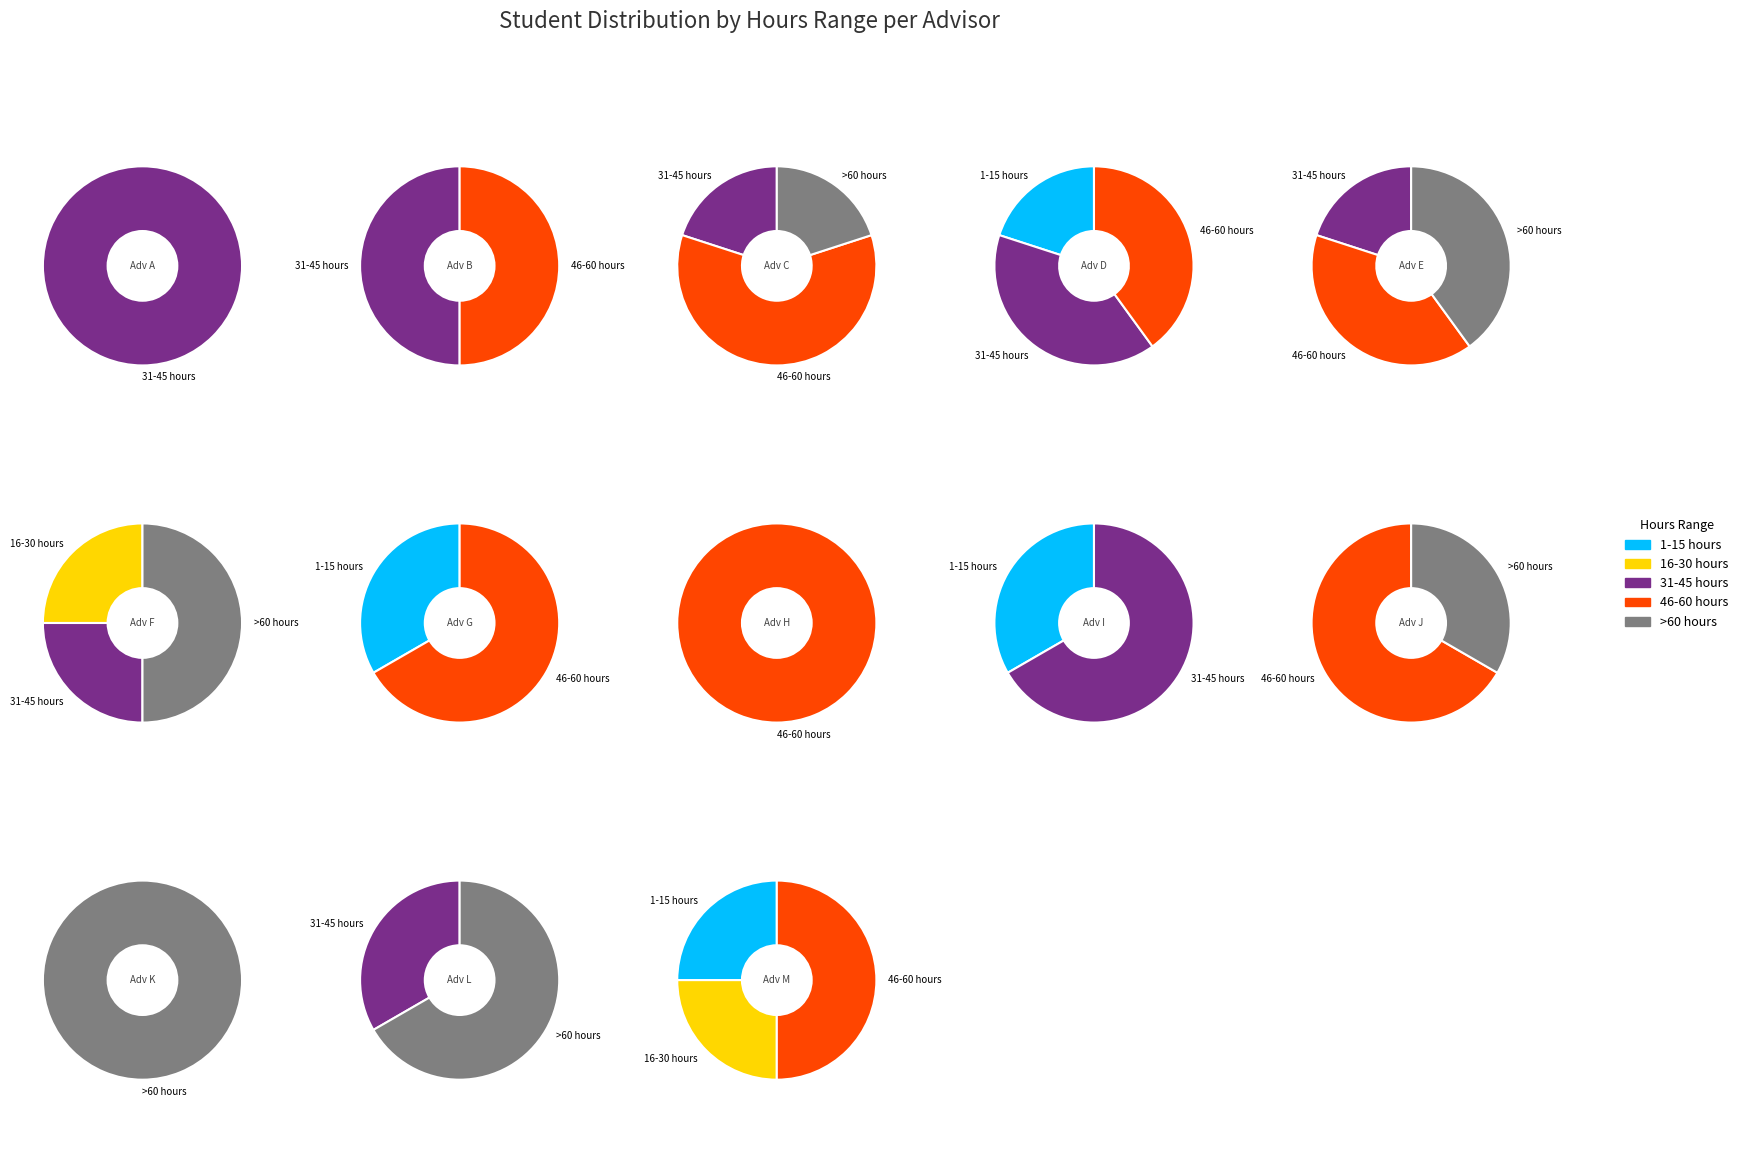

How many slices are in this pie chart?

5